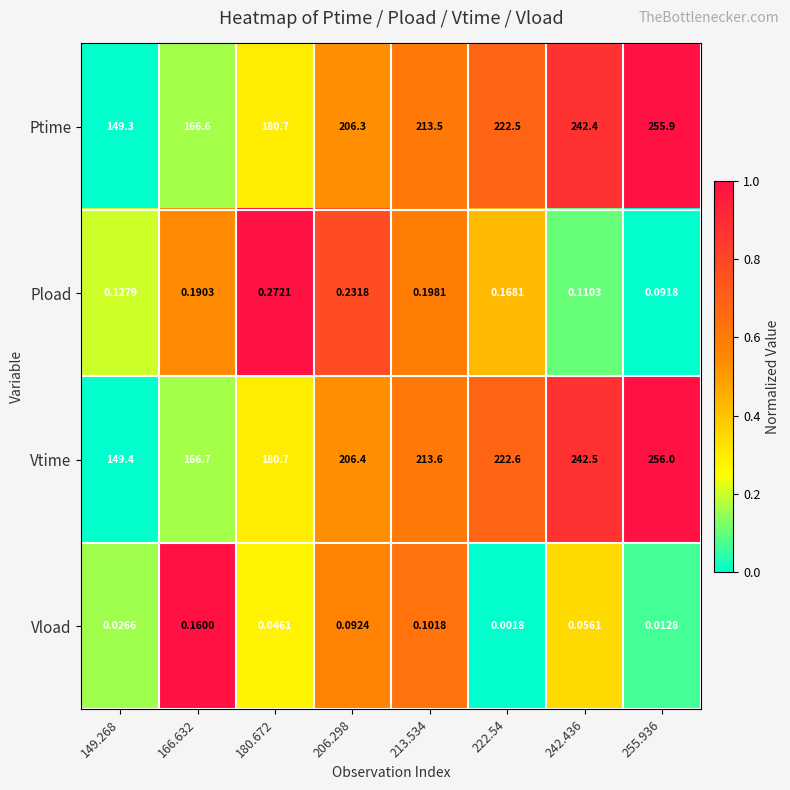

Which series has the largest total across all categories?

Vtime